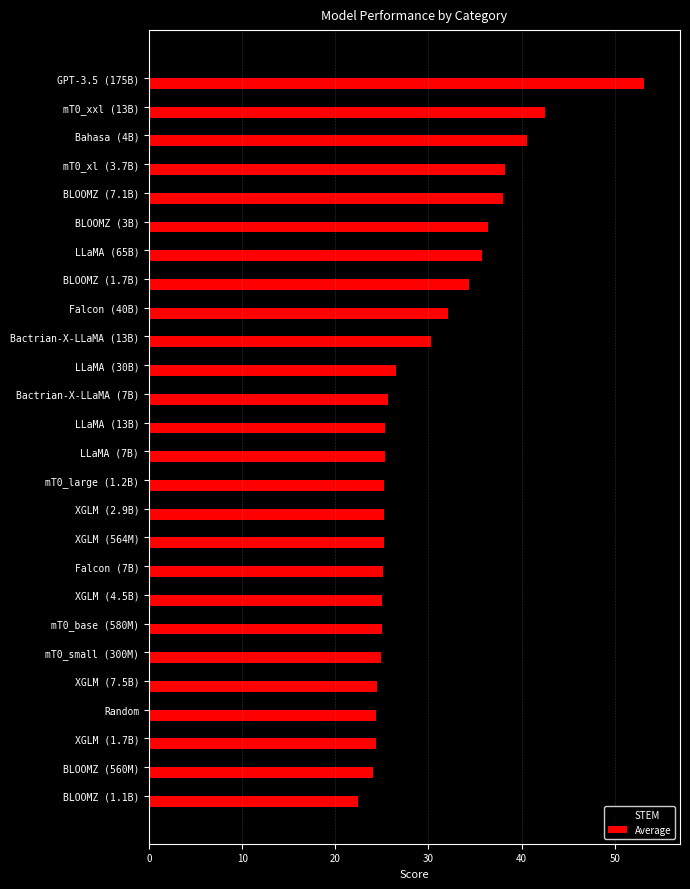

What is the spread (max minus min) of values at Bahasa (4B)?

6.3